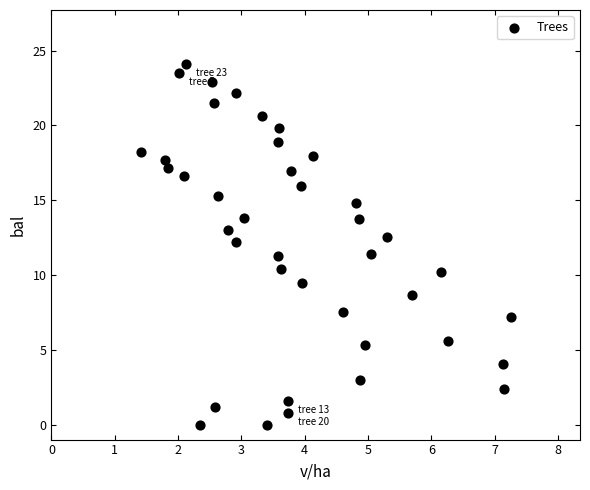

What is the range of X values (max minus min)?

5.8